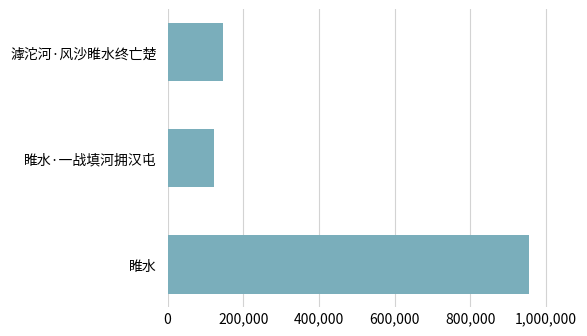

Reading top to bottom, list all the values displayed in this chart.

滹沱河·风沙睢水终亡楚=146324	睢水·一战填河拥汉屯=123224	睢水=956231